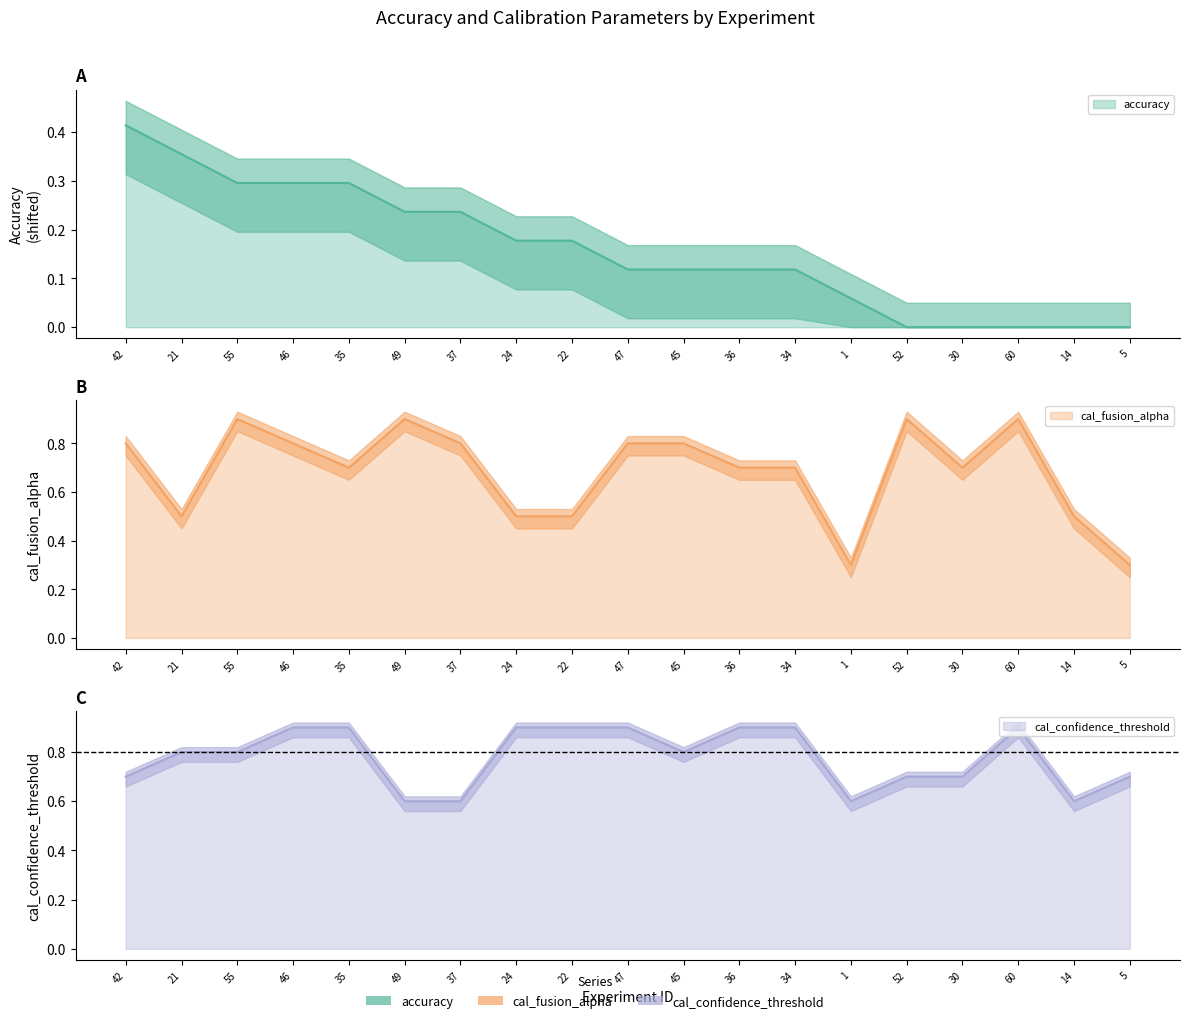

How many intersections are there between cal_confidence_threshold and cal_fusion_alpha?

6